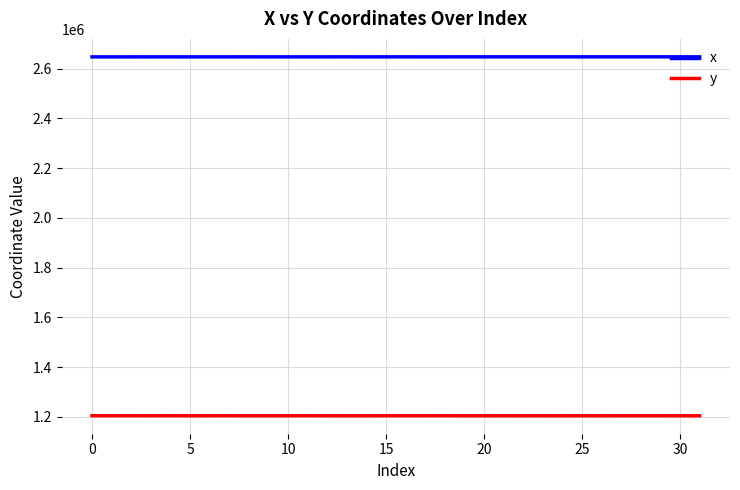

True or false: y and x cross at least once.

False